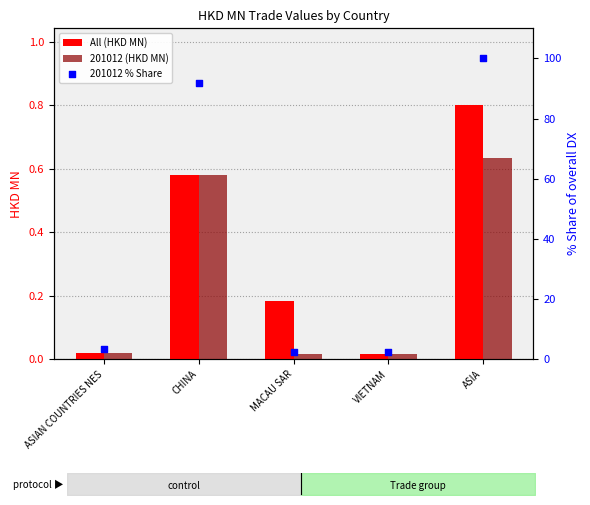

What are all the series names shown in the legend?

All (HKD MN), 201012 (HKD MN), 201012 % Share